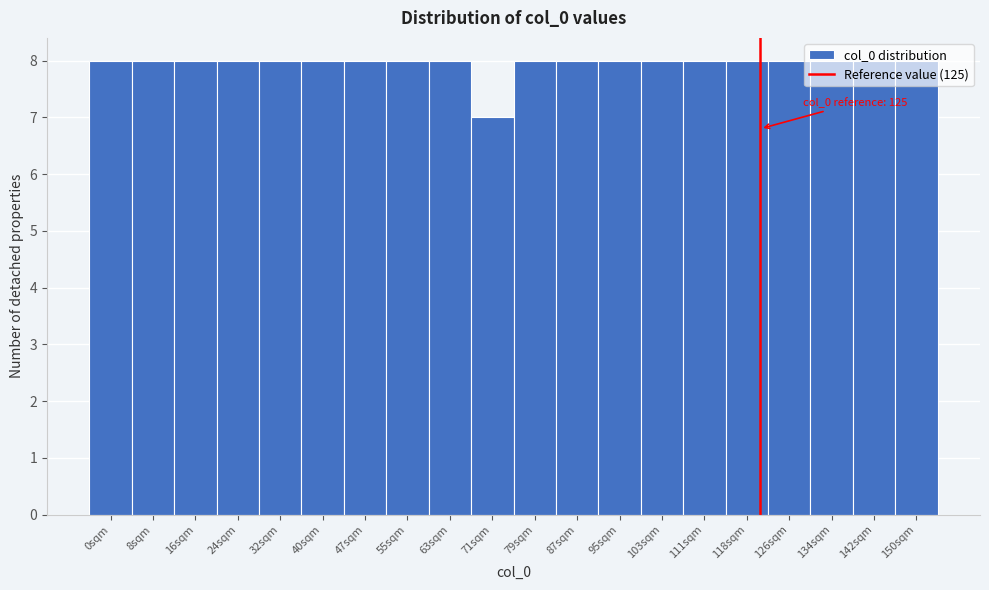

What is the ratio of the value at 118sqm to the value at 16sqm?

1.0